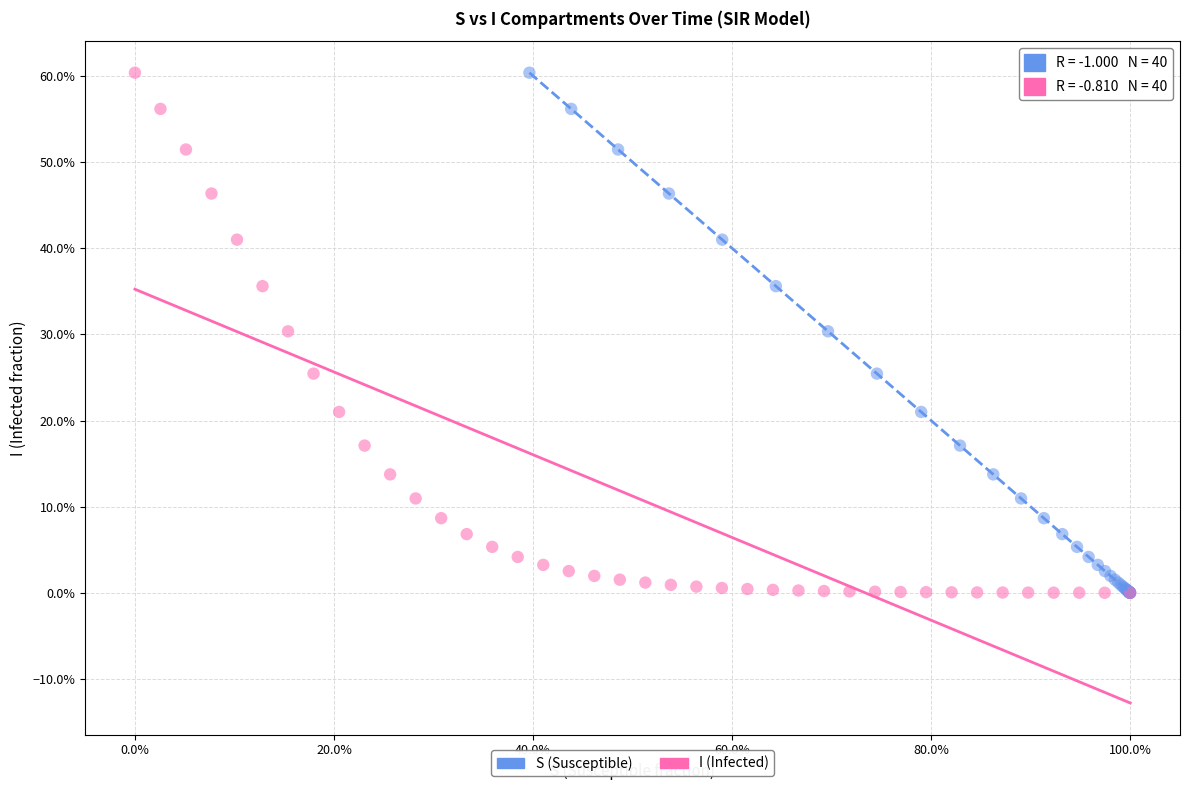

What are all the series names shown in the legend?

S (Susceptible), I (Infected)